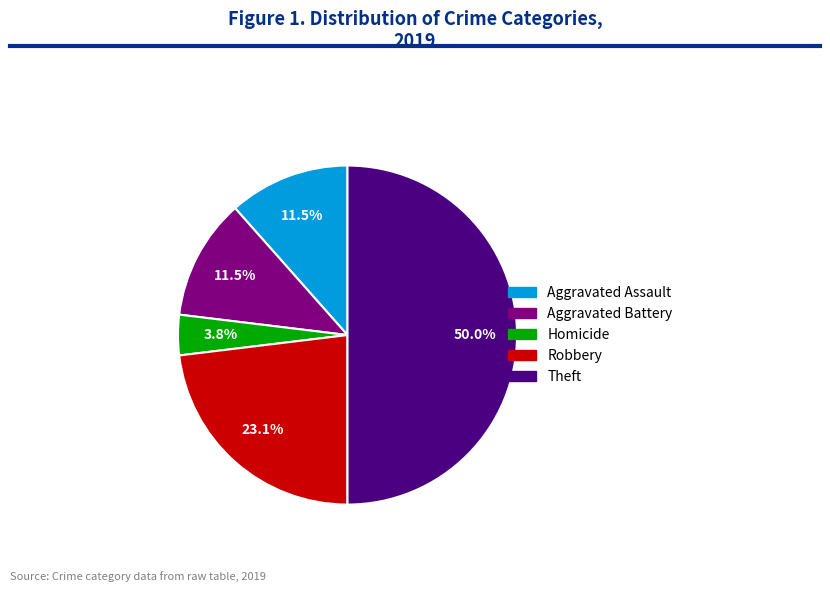

To the nearest percent, what is the average slice percentage?

20%